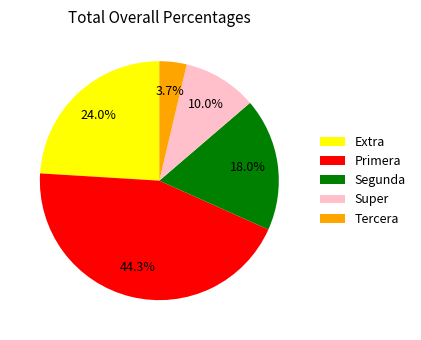

To the nearest percent, what is the difference between the largest and smallest slice percentages?

41%